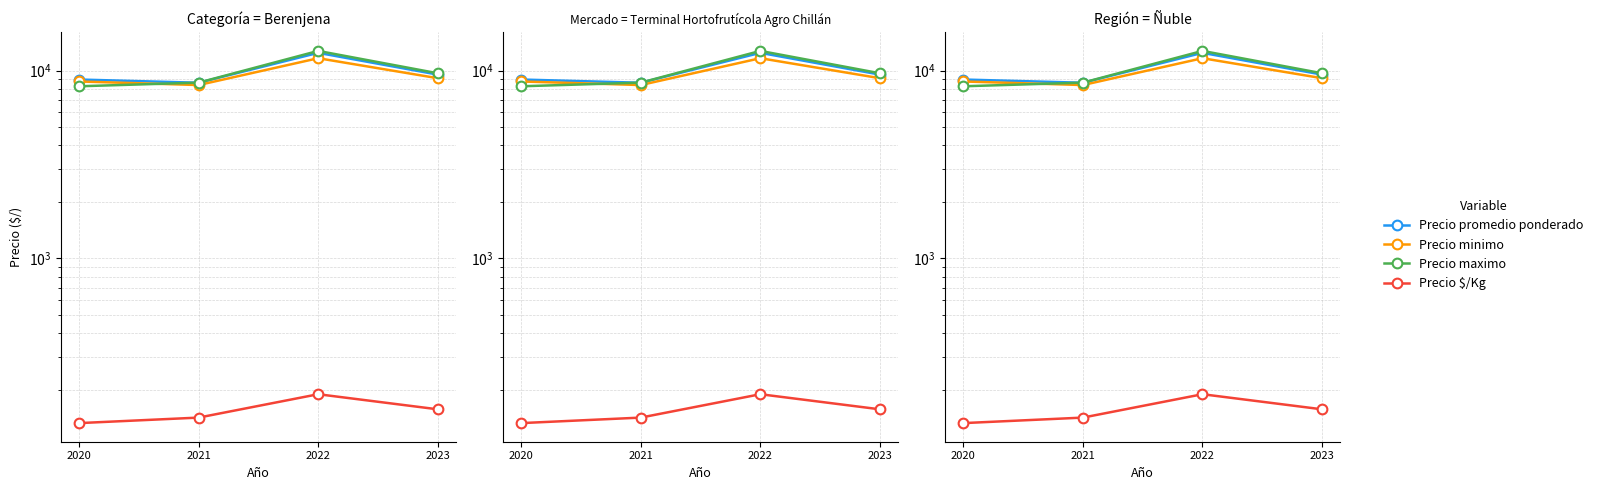

True or false: Precio minimo has more than 2 points higher than both neighbors.

False